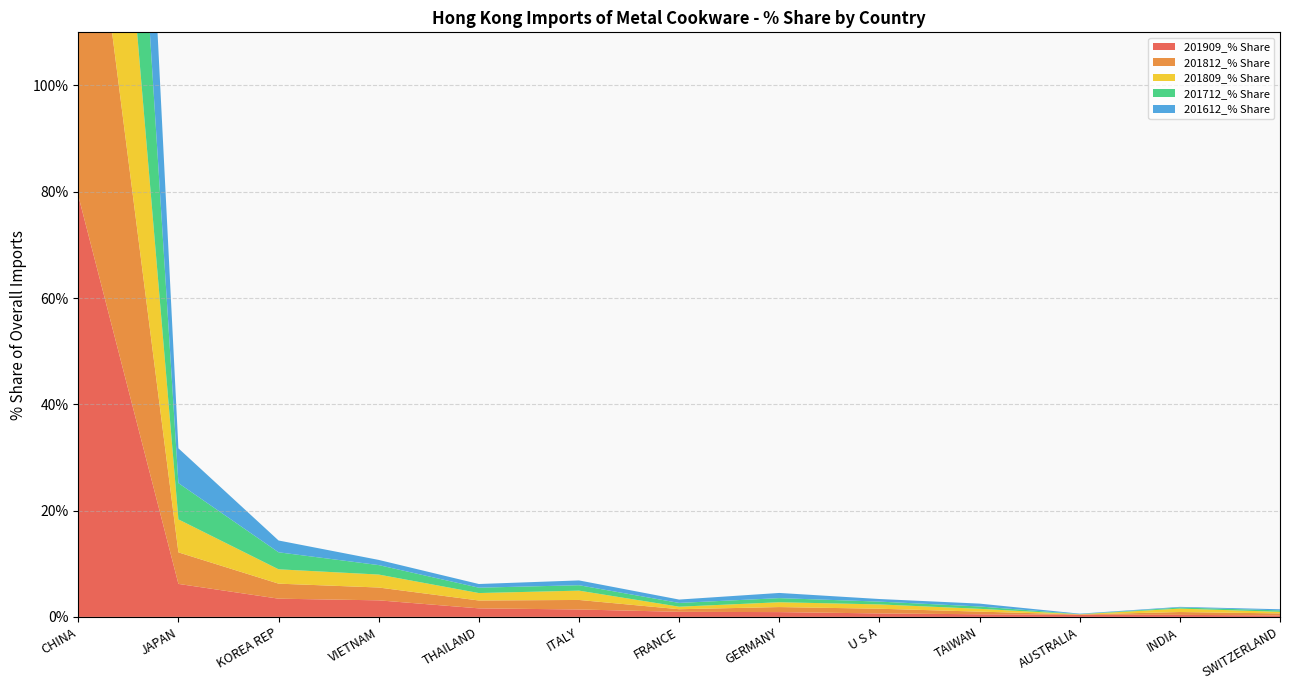

Reading right to left, list all the values displayed in this chart.

201909_% Share: SWITZERLAND=0.3	INDIA=0.4	AUSTRALIA=0.4	TAIWAN=0.5	U S A=0.7	GERMANY=0.9	FRANCE=1.0	ITALY=1.4	THAILAND=1.6	VIETNAM=3.1	KOREA REP=3.4	JAPAN=6.2	CHINA=79.3
201812_% Share: SWITZERLAND=0.4	INDIA=0.5	AUSTRALIA=0.0	TAIWAN=0.5	U S A=0.9	GERMANY=0.9	FRANCE=0.5	ITALY=1.8	THAILAND=1.5	VIETNAM=2.4	KOREA REP=2.8	JAPAN=5.9	CHINA=80.6
201809_% Share: SWITZERLAND=0.3	INDIA=0.6	AUSTRALIA=0.0	TAIWAN=0.5	U S A=0.8	GERMANY=0.9	FRANCE=0.5	ITALY=1.8	THAILAND=1.4	VIETNAM=2.4	KOREA REP=2.7	JAPAN=6.2	CHINA=80.6
201712_% Share: SWITZERLAND=0.3	INDIA=0.2	AUSTRALIA=0.0	TAIWAN=0.4	U S A=0.5	GERMANY=0.8	FRANCE=0.7	ITALY=1.0	THAILAND=1.0	VIETNAM=1.8	KOREA REP=3.2	JAPAN=6.8	CHINA=82.0
201612_% Share: SWITZERLAND=0.2	INDIA=0.1	AUSTRALIA=0.1	TAIWAN=0.5	U S A=0.5	GERMANY=1.0	FRANCE=0.6	ITALY=0.9	THAILAND=0.7	VIETNAM=1.0	KOREA REP=2.2	JAPAN=6.5	CHINA=84.6